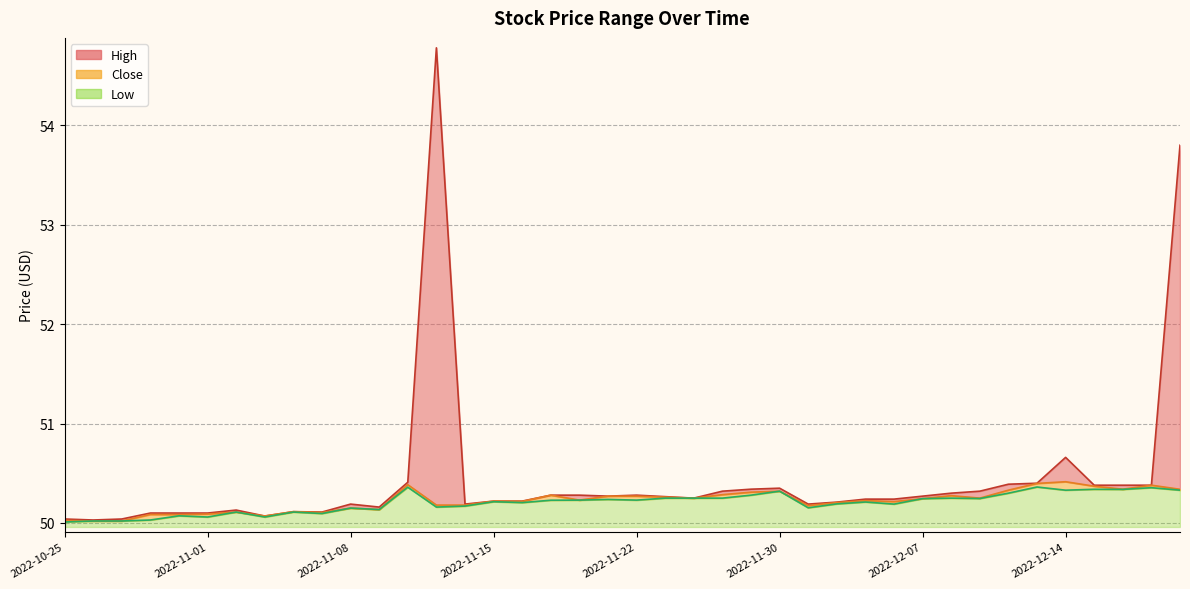

What is the average value of the High series?

50.4